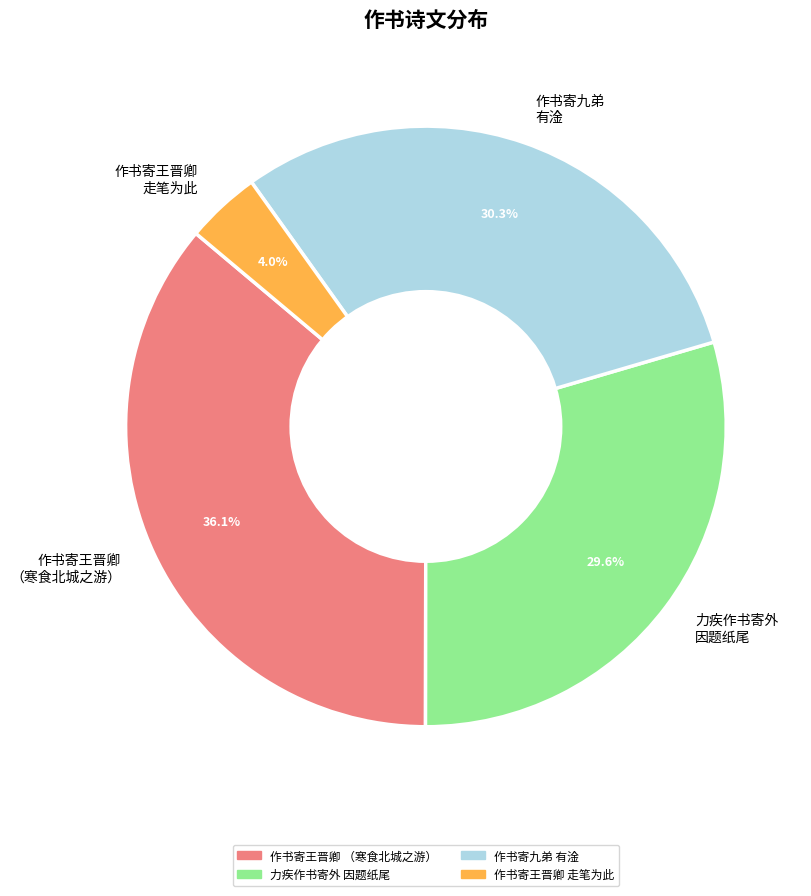

Which category has the biggest portion of the pie?

作书寄王晋卿 （寒食北城之游）